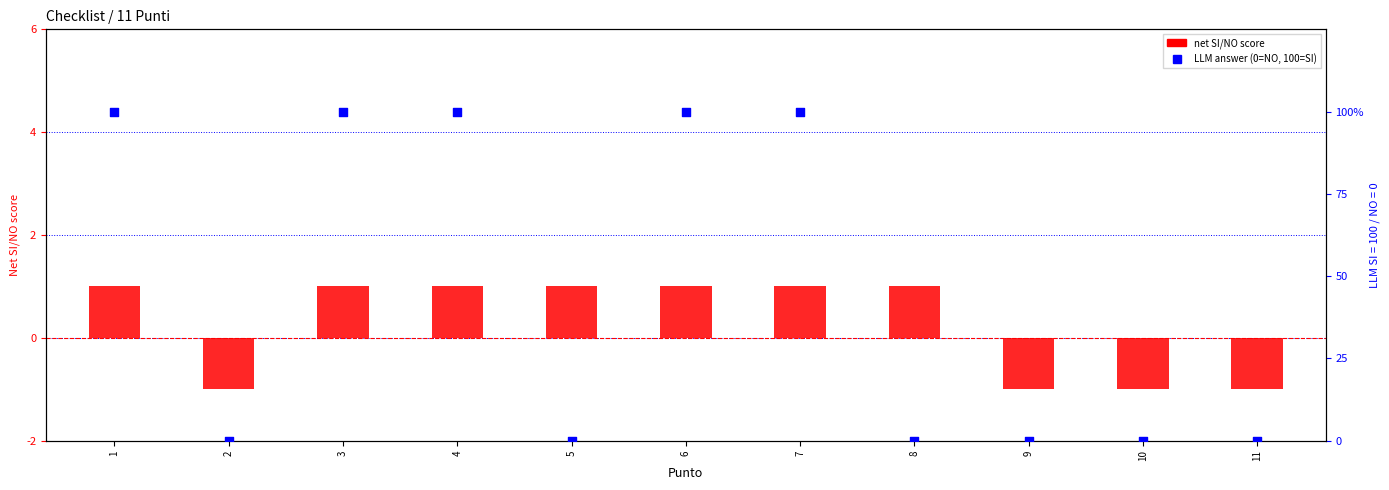

Which series contains the highest Y value?

LLM answer (percentile rank)